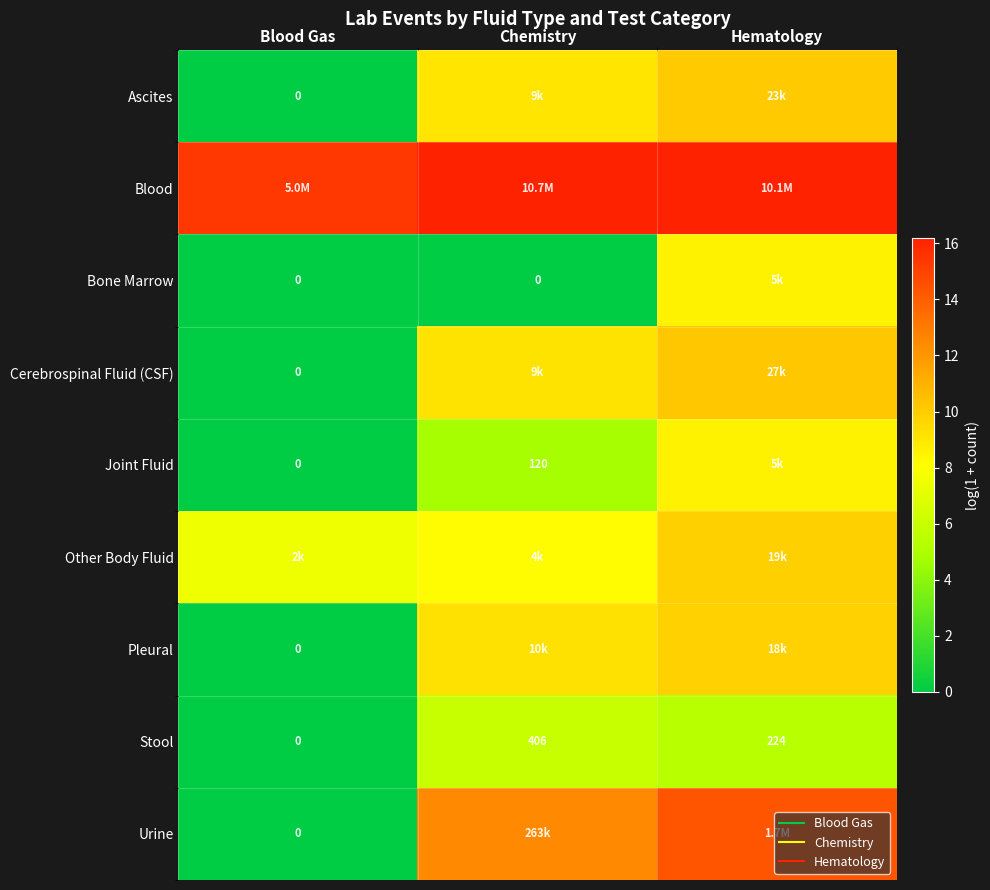

At which category is the sum across all series the highest?

Hematology